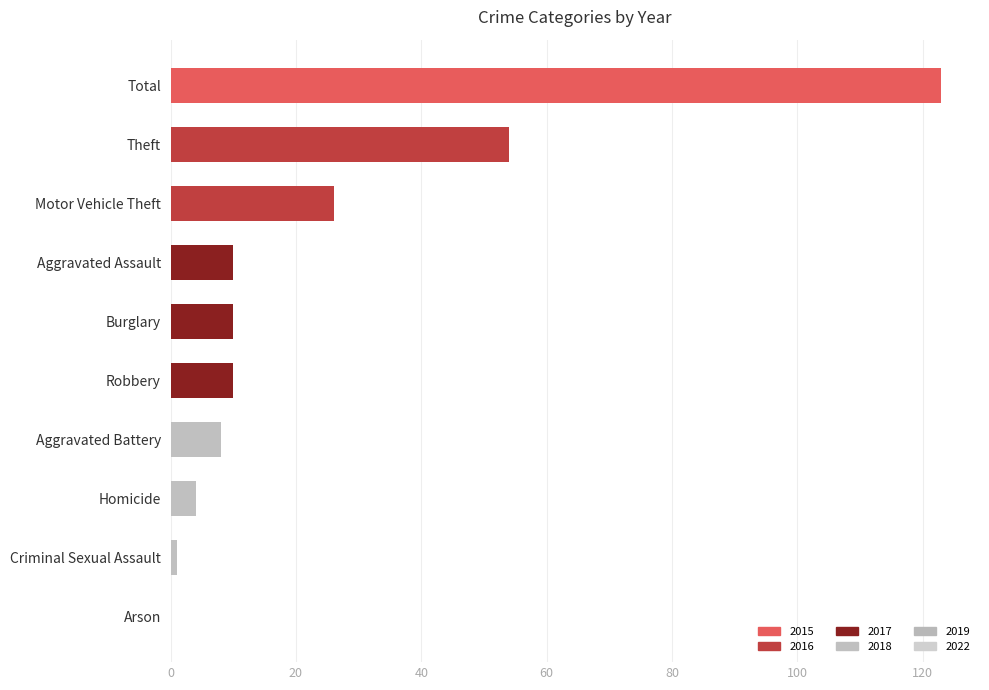

Are the bars horizontal?

Yes